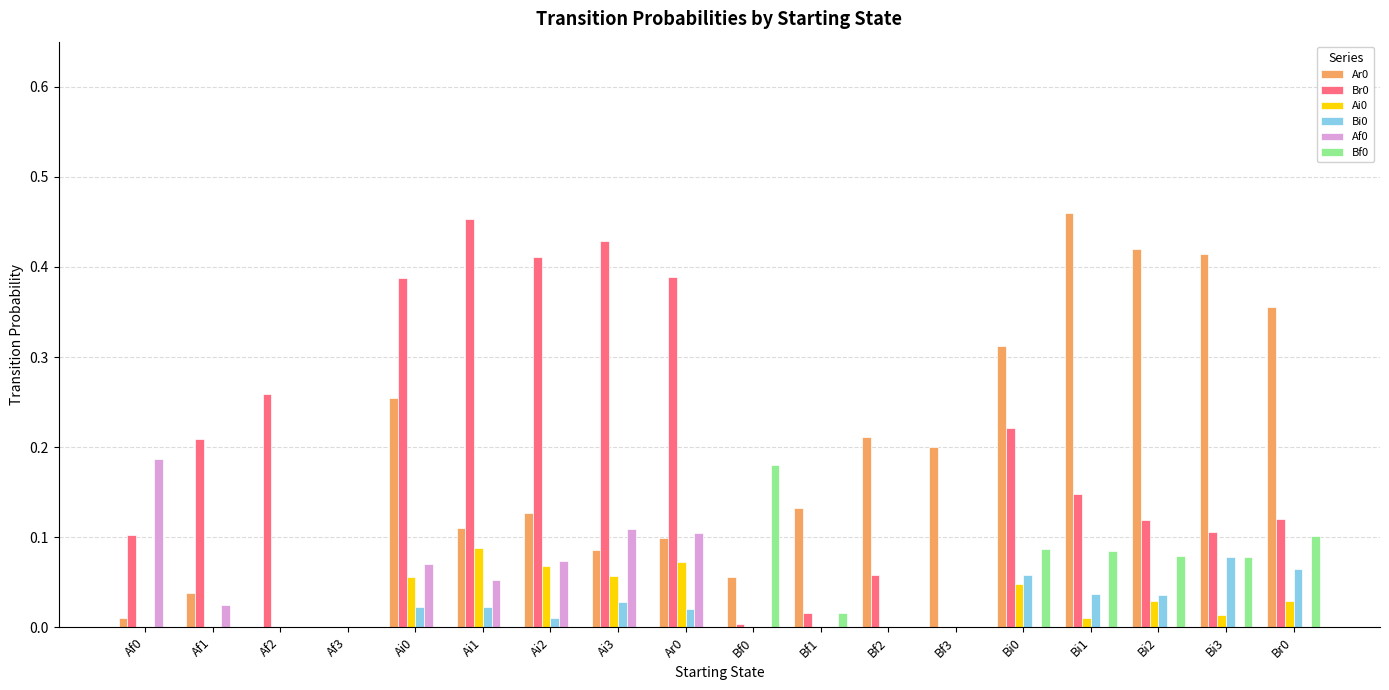

At which label does Br0 reach its peak?

Ai1